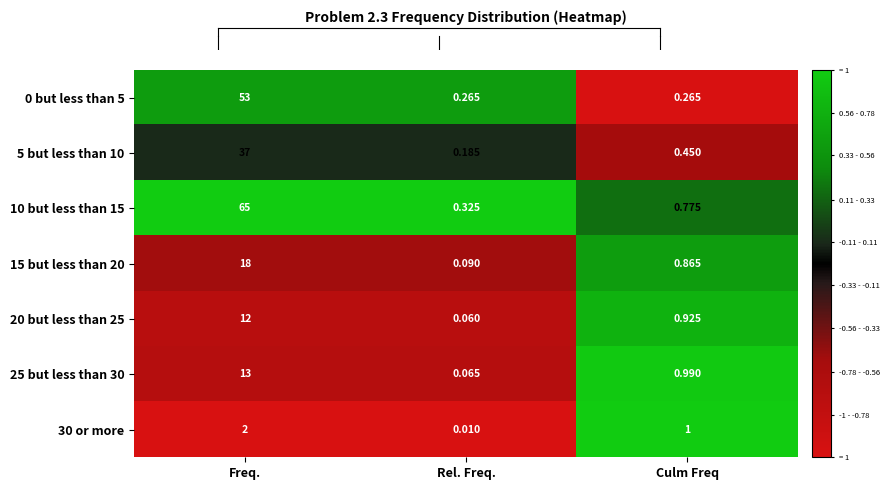

Count the number of data series in this chart.

7